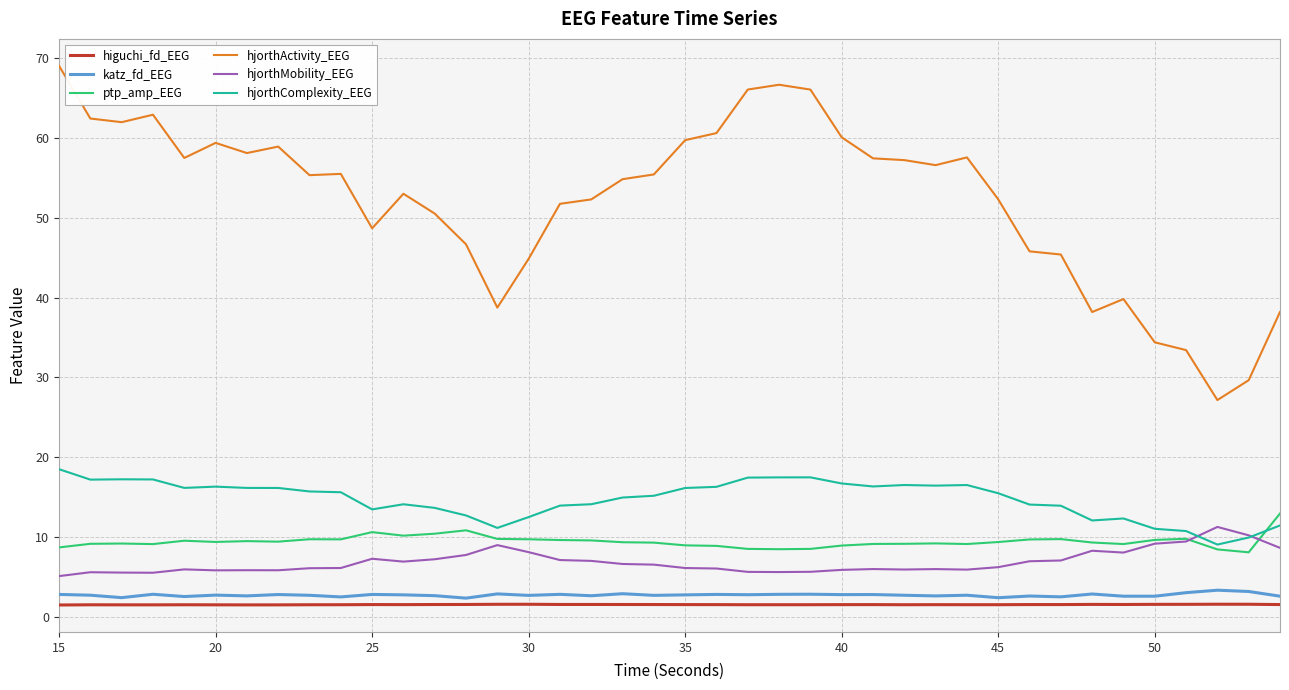

What is the difference between the maximum and second lowest values in the hjorthComplexity_EEG series?

8.5